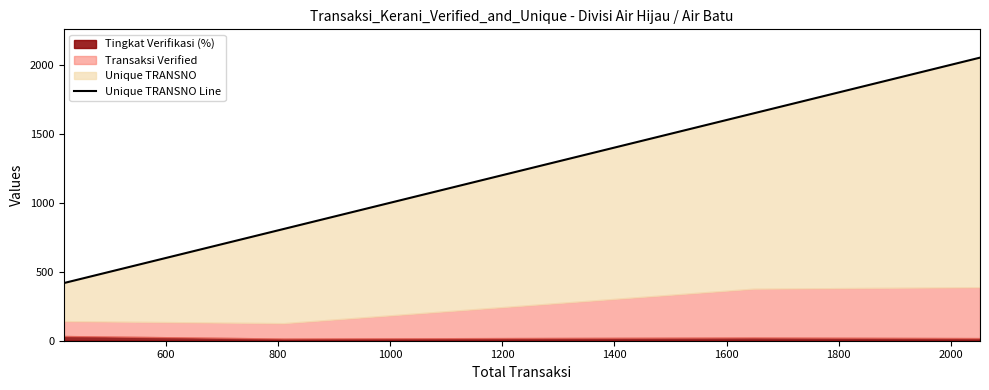

What is the difference between the maximum and minimum values?

1634